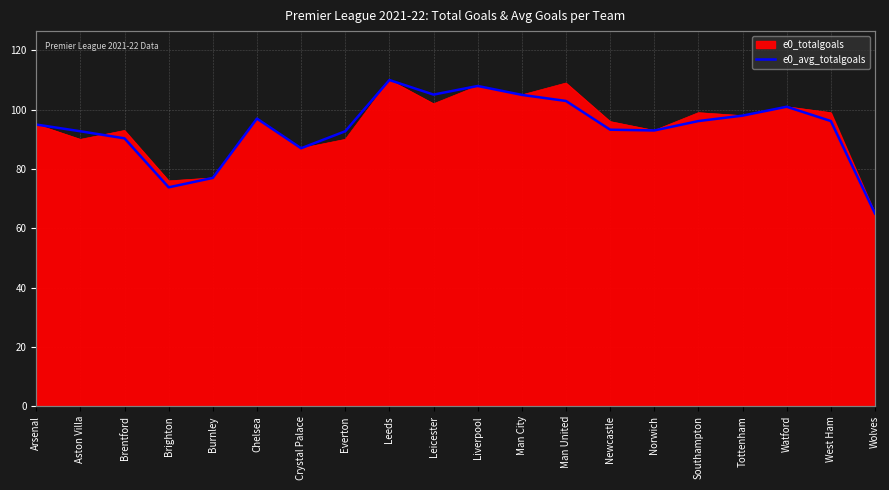

What is the approximate value at Chelsea?

97.0